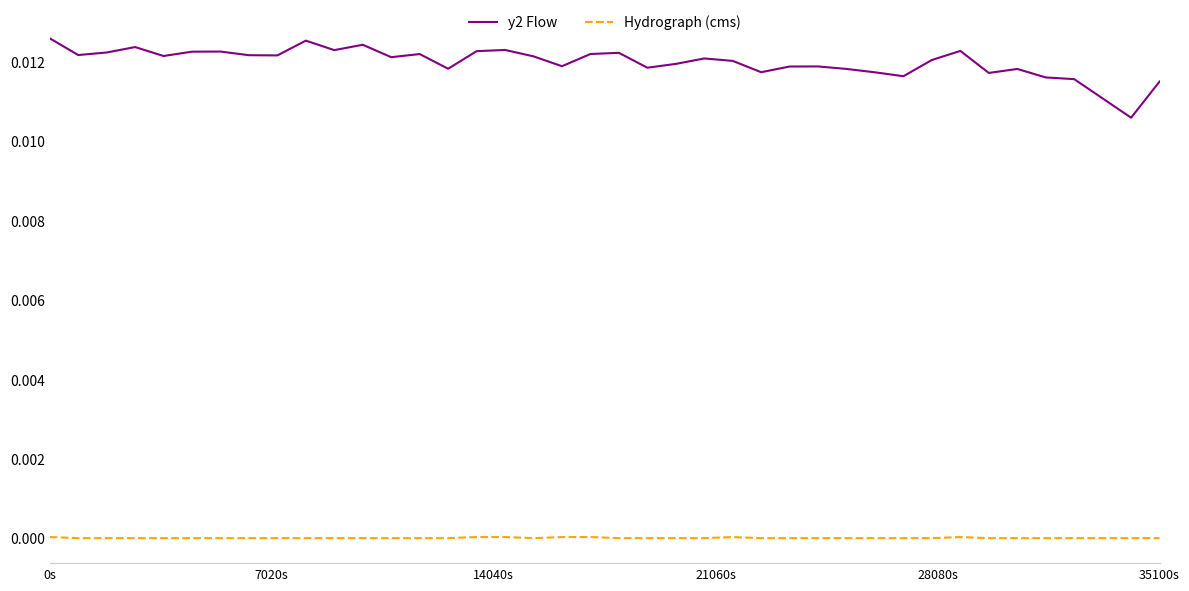

List the series in order of their peak value, highest first.

y2 Flow, Hydrograph (cms)